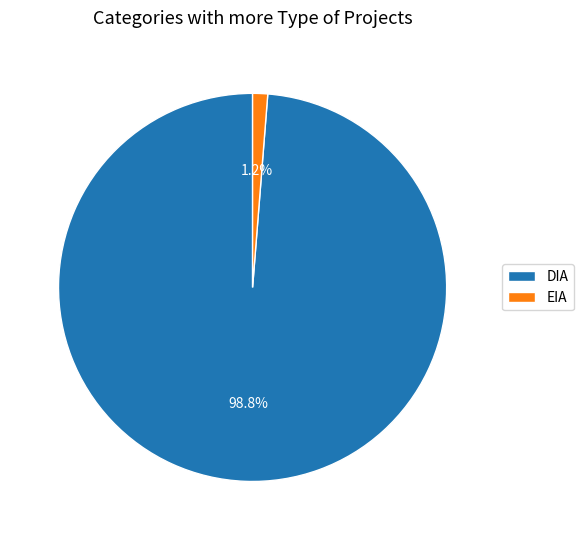

Does EIA represent more than half of the total?

No